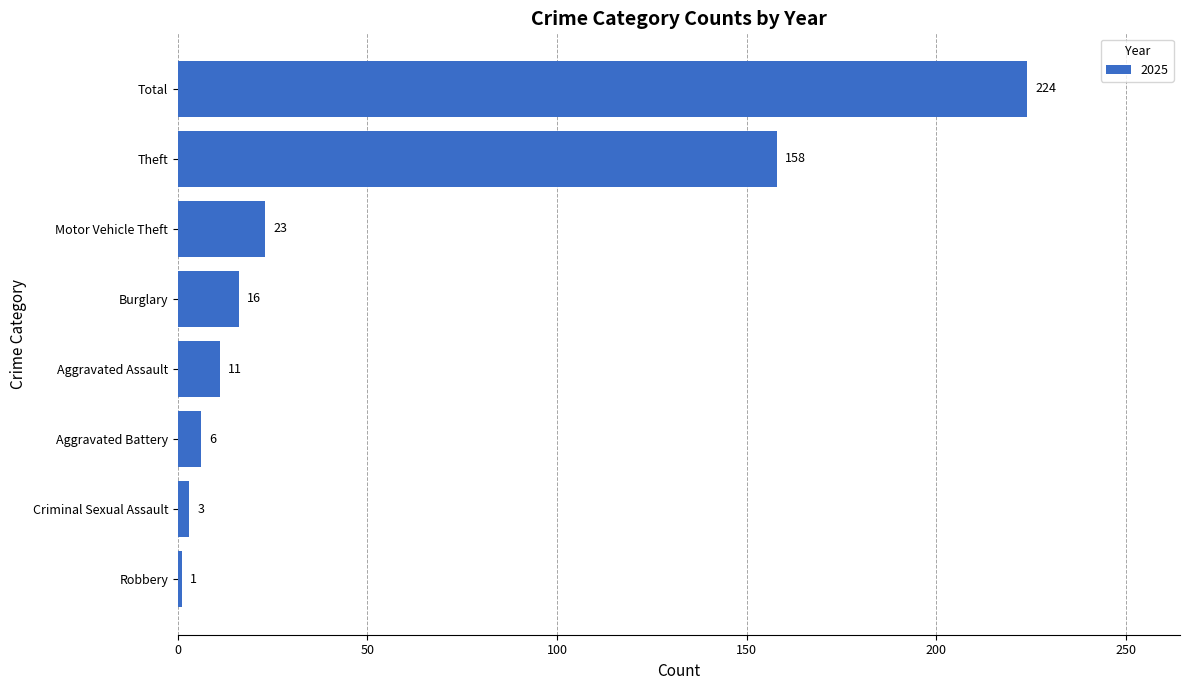

The chart shows a value of 3 at Criminal Sexual Assault. True or false?

True